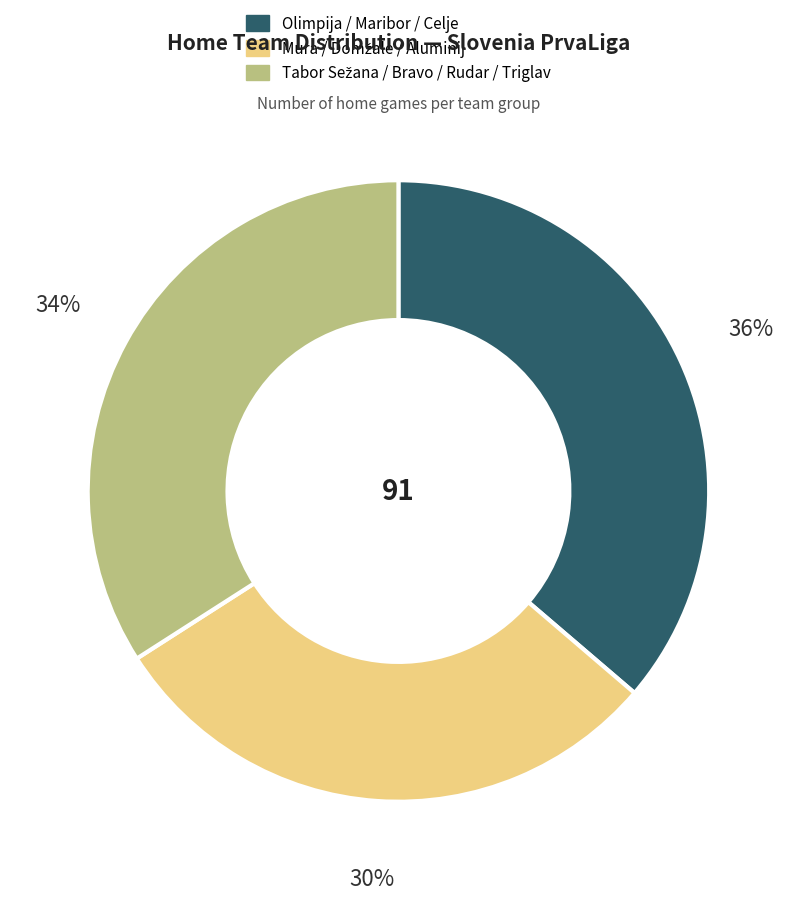

Does any single category account for the majority?

No